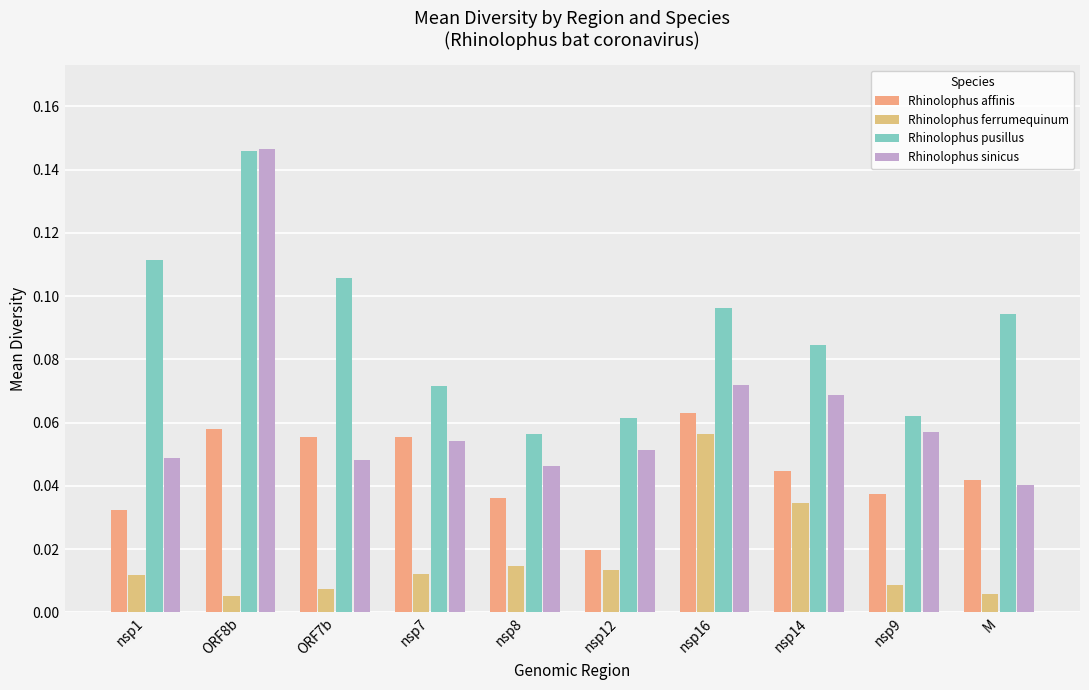

Does the chart contain stacked bars?

No